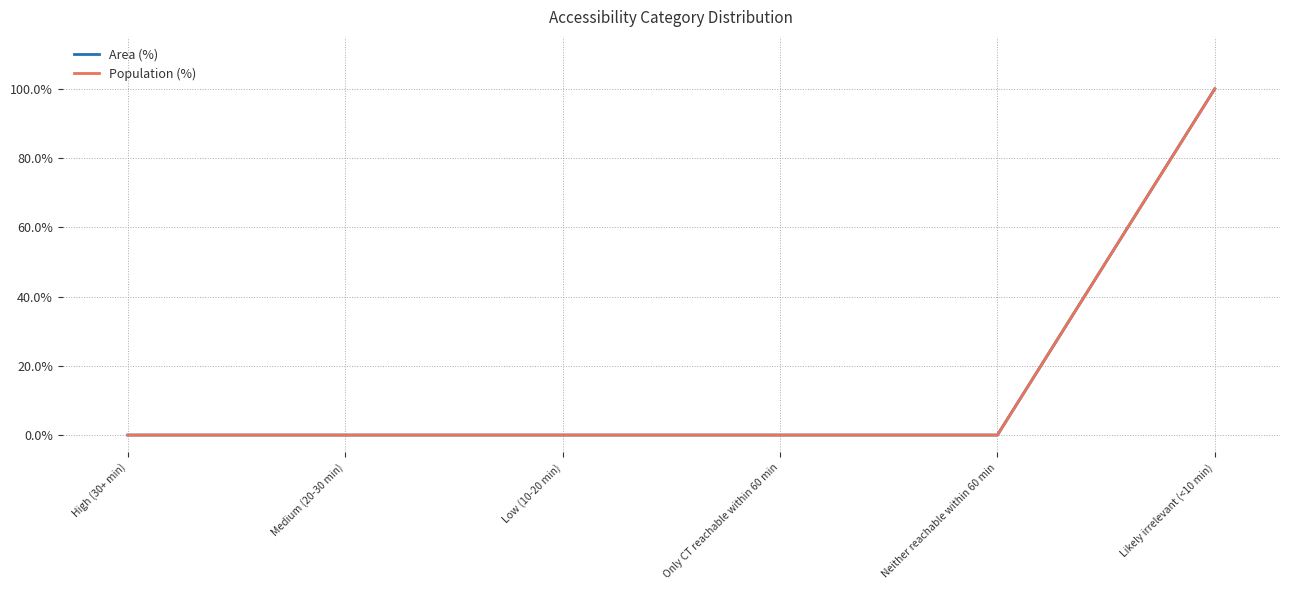

Does the chart have visible grid lines?

Yes